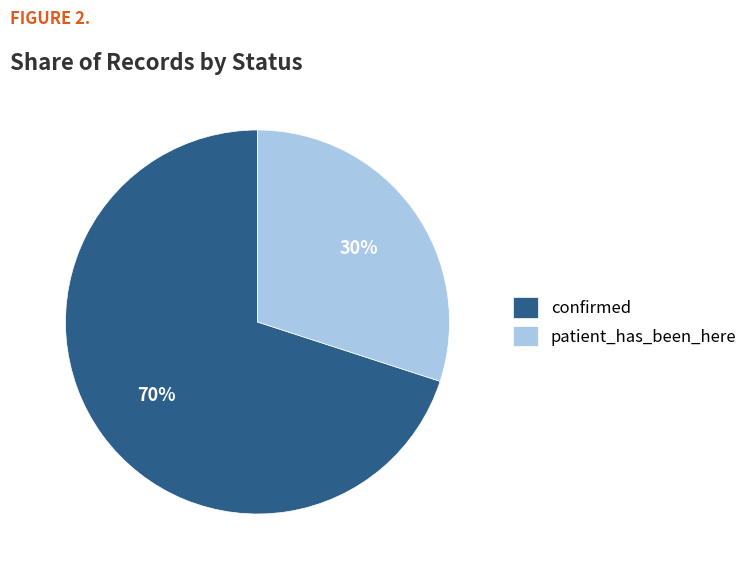

What is the largest slice in the pie chart?

confirmed